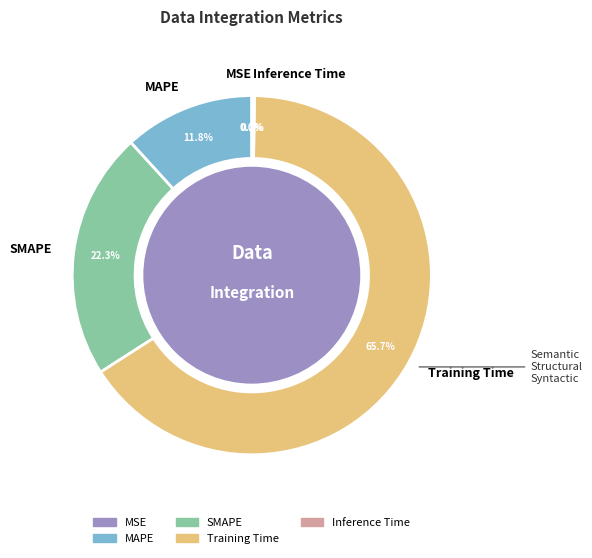

What is the largest slice in the pie chart?

Training Time